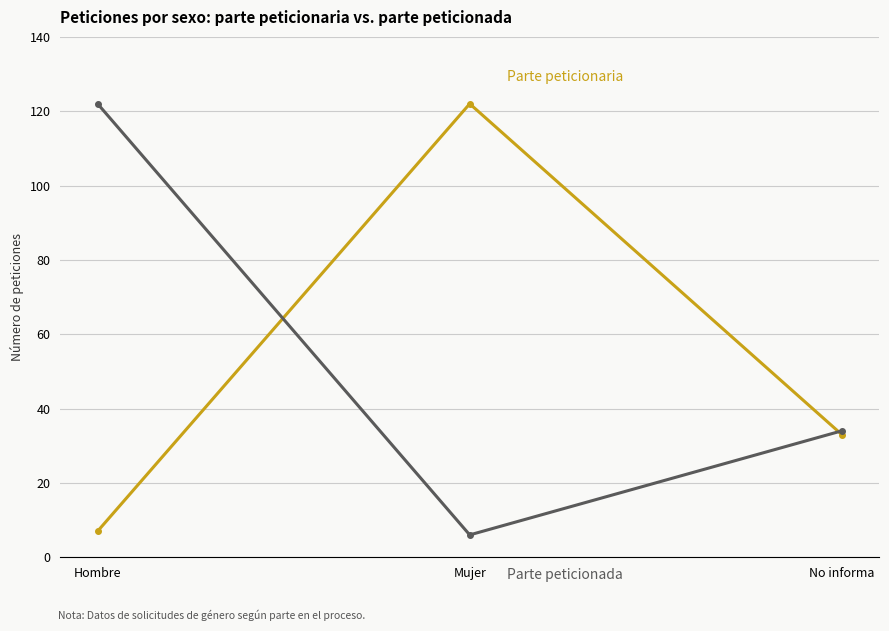

What is the spread (max minus min) of values at Hombre?

115